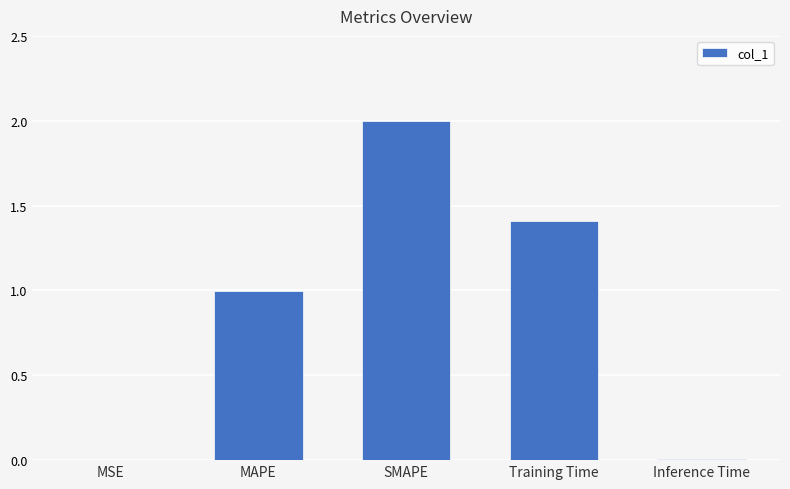

True or false: the data shows 0.0 at Inference Time.

True